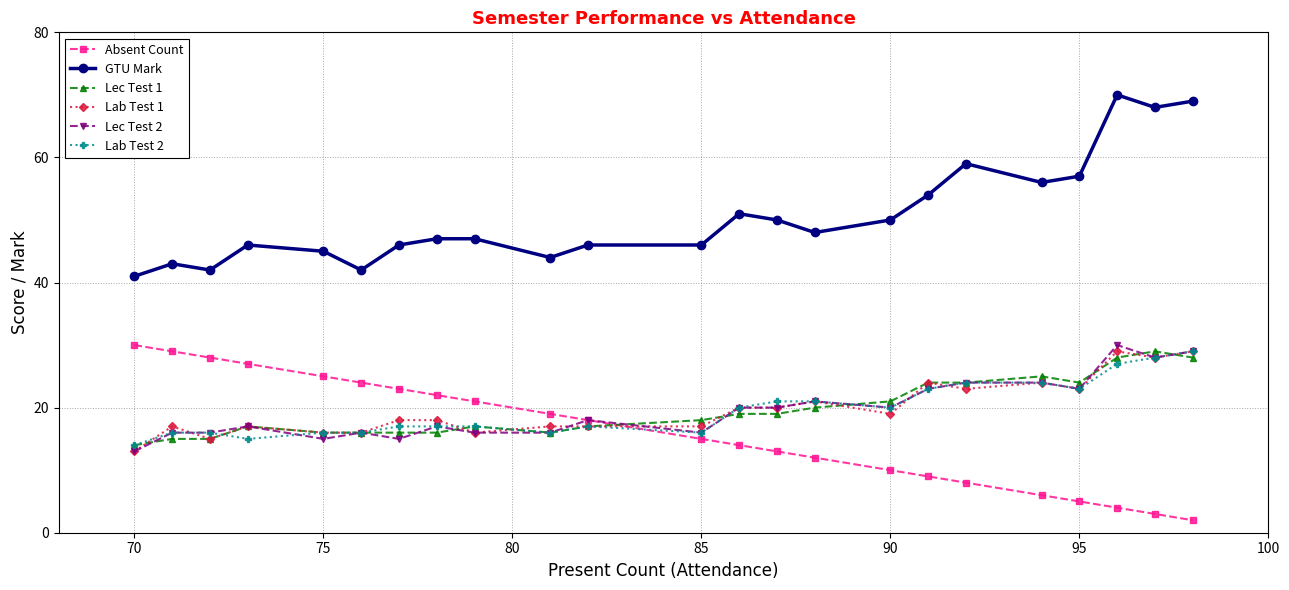

At how many categories does at least one series exceed 60?

3